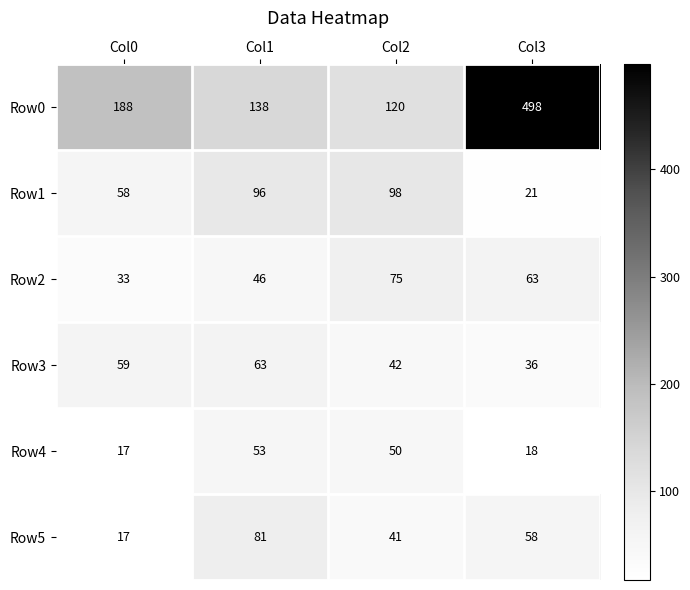

Which series has the widest spread of values?

Row0